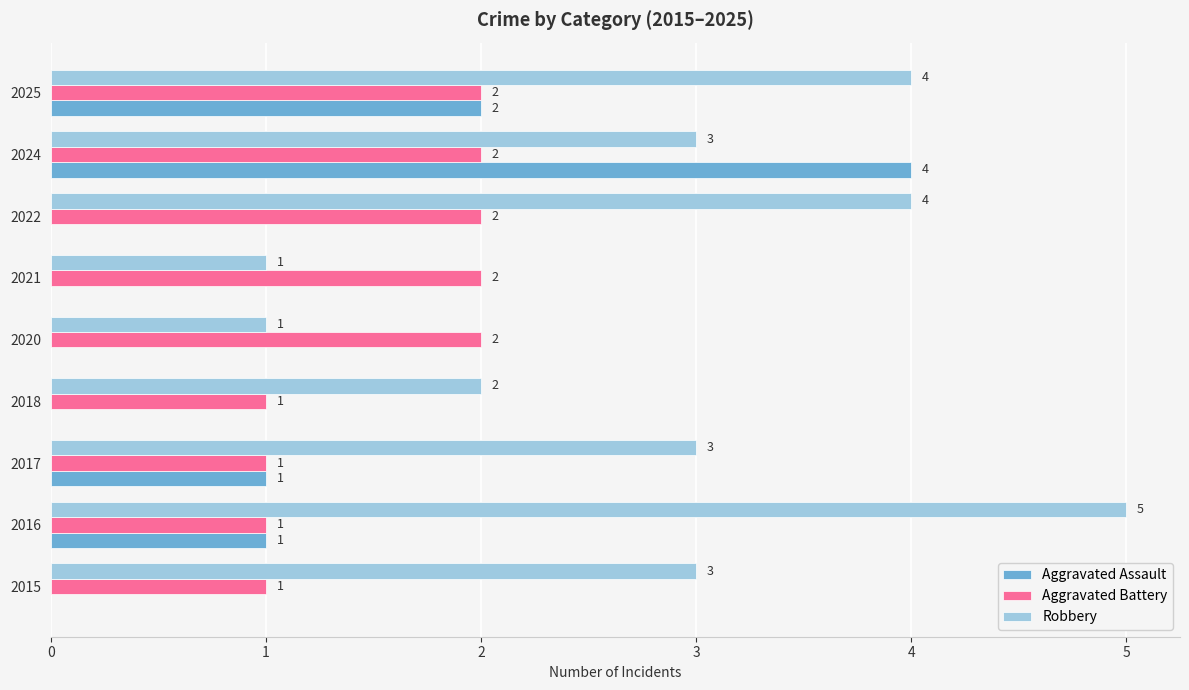

How many Aggravated Battery values are between 1 and 2?

9